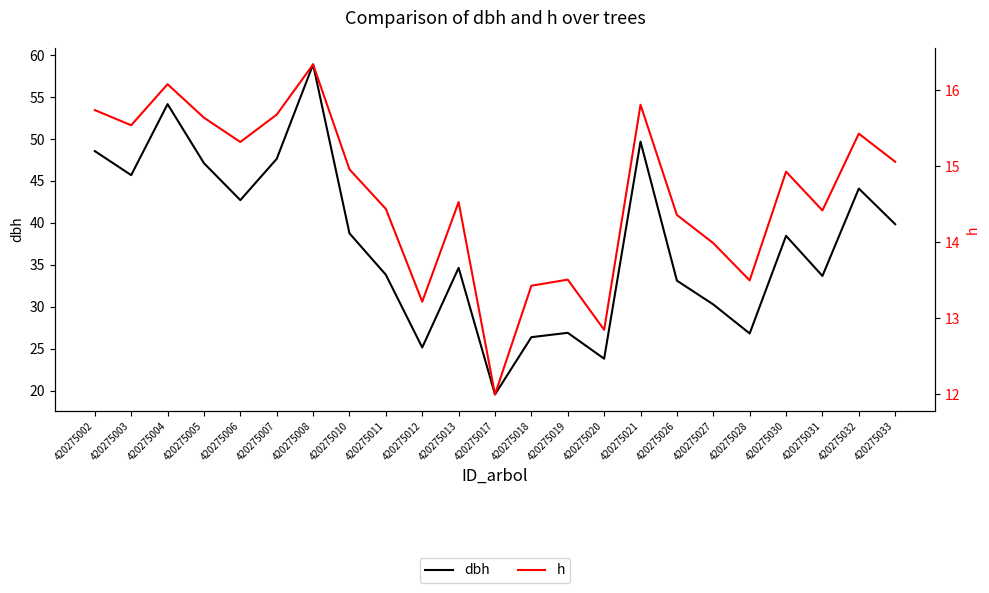

How many data points does each series have?

23